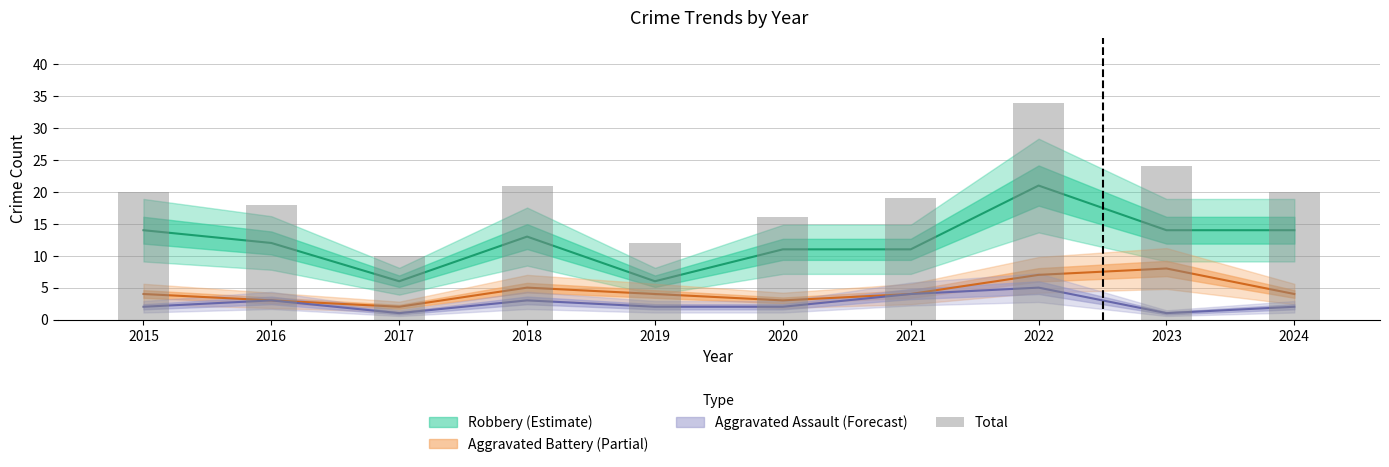

At which label does the data first exceed 20?

2018